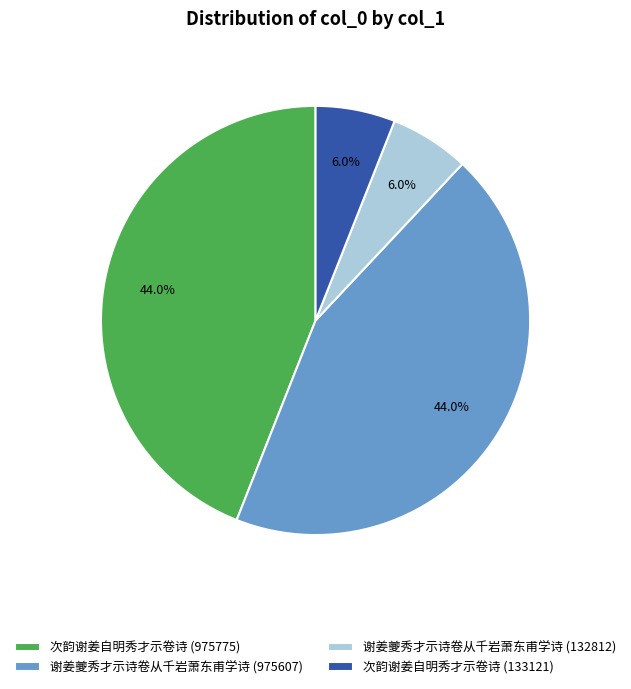

Is 次韵谢姜自明秀才示卷诗 (133121) the majority of the pie?

No